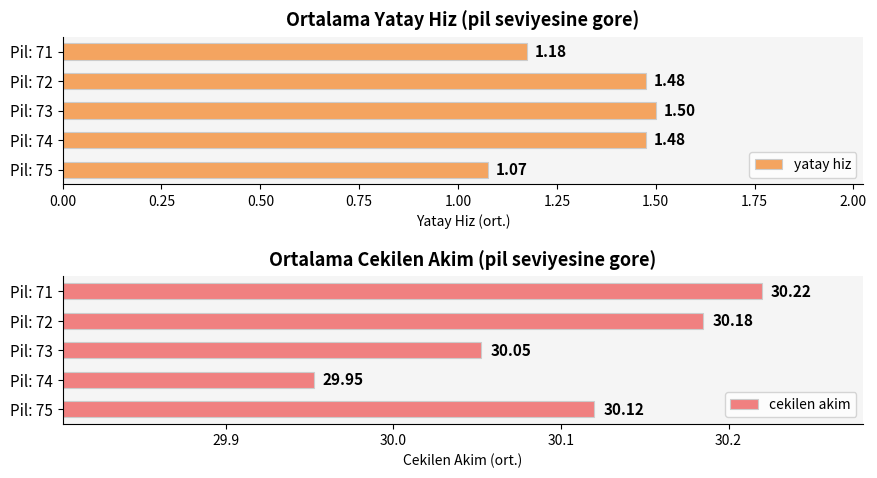

What is the minimum value shown in the chart?

1.1